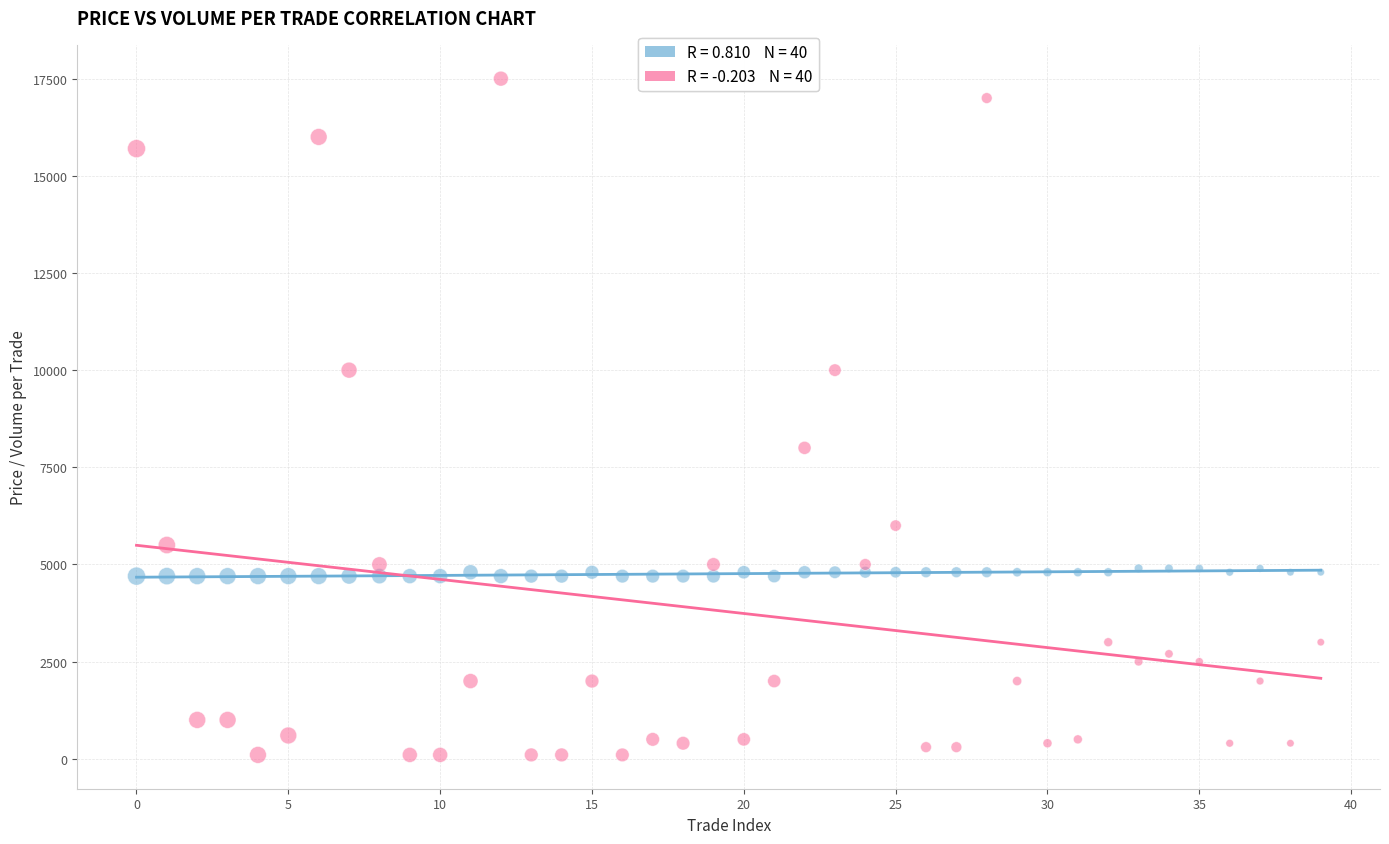

Across all series, what Y value is closest to 8800?

8000